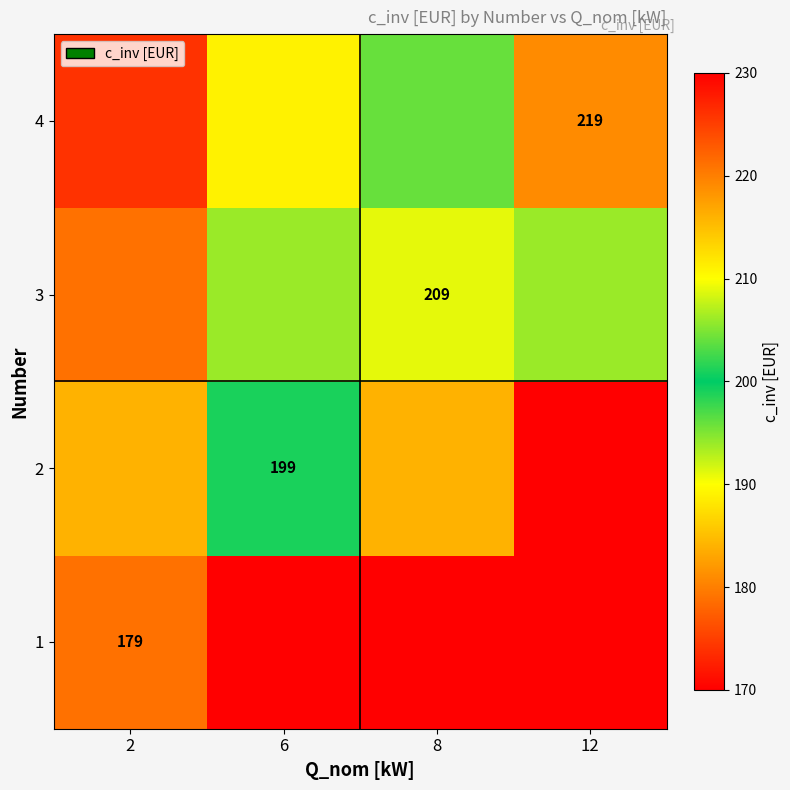

Which category has the lowest value across all series?

12